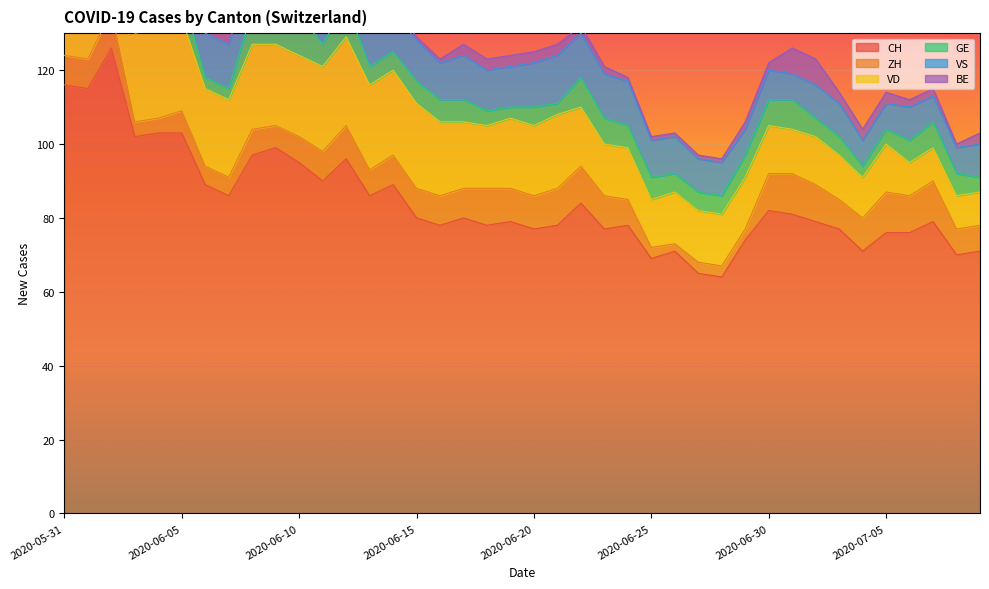

List the series in order of their peak value, lowest first.

BE, ZH, GE, VS, VD, CH